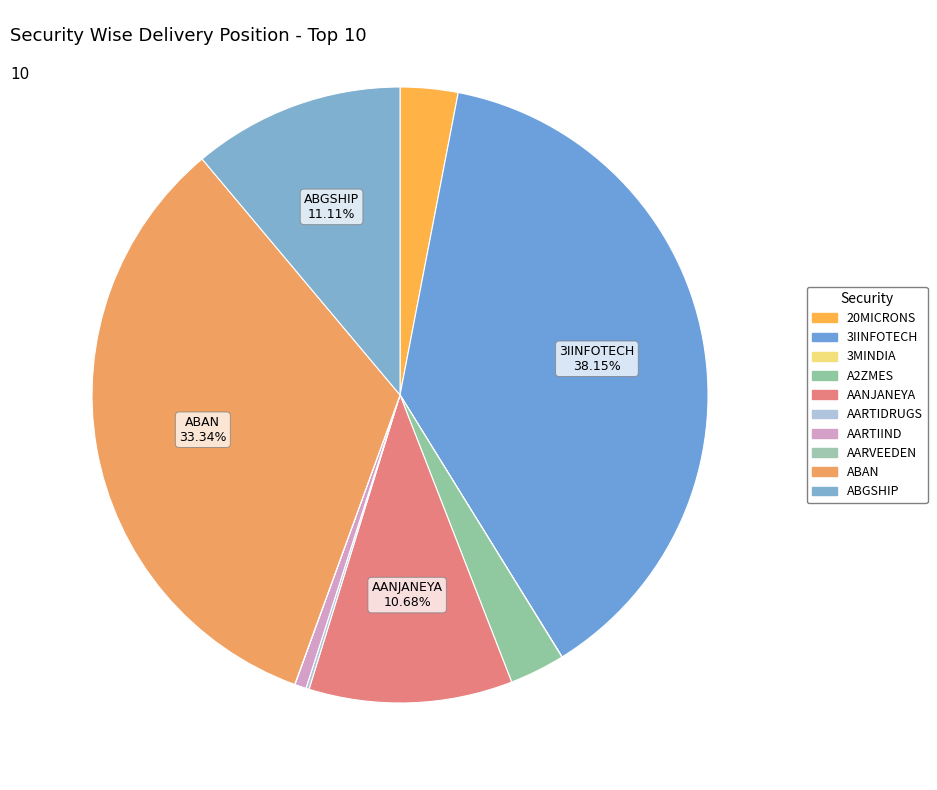

What is the largest slice in the pie chart?

3IINFOTECH